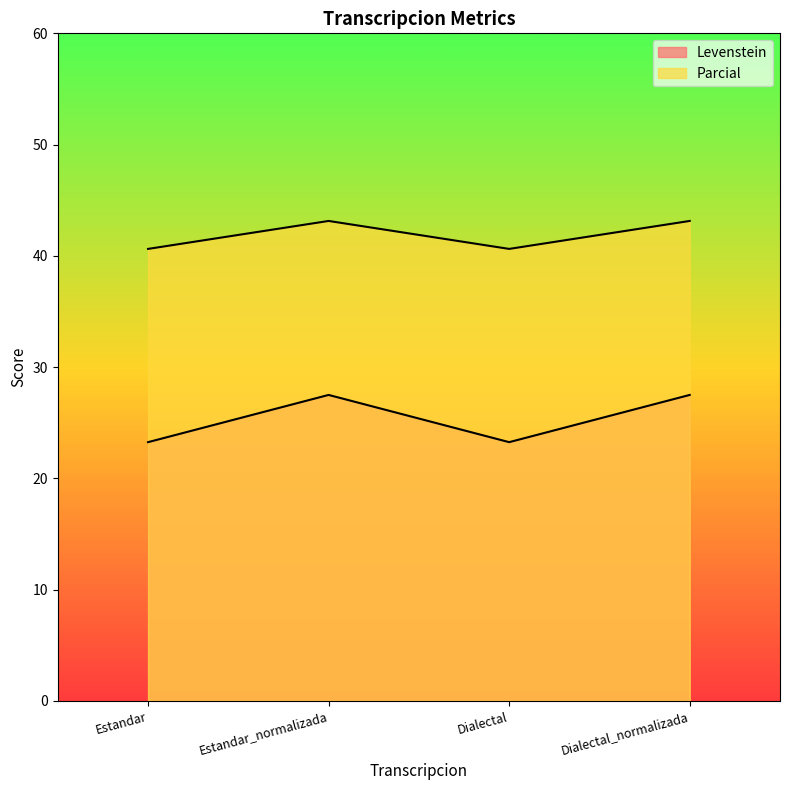

Between Dialectal and Estandar, which is larger?

Dialectal